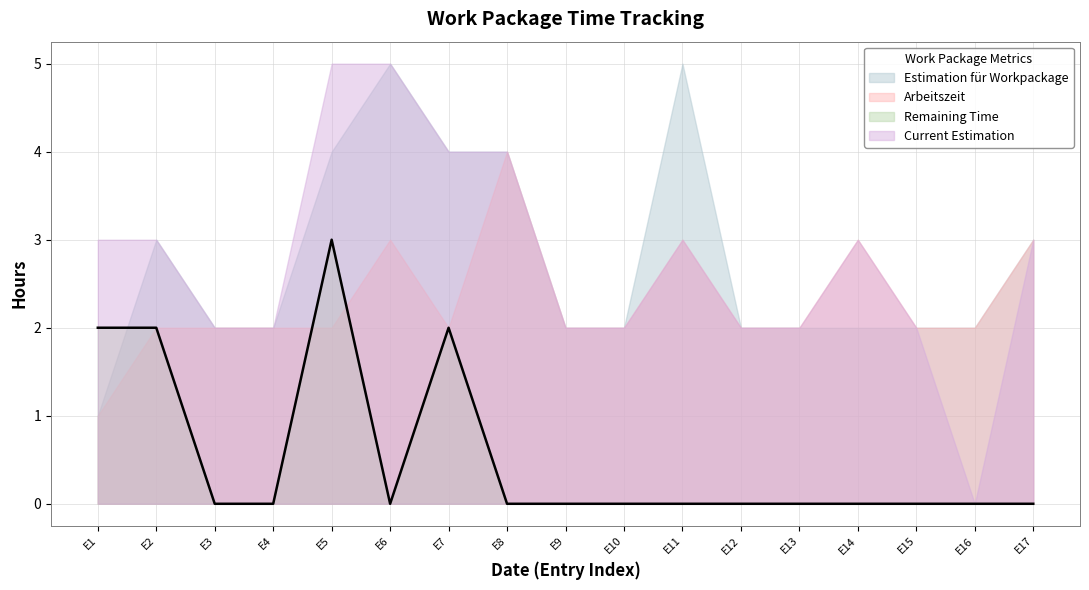

Is the value of Estimation für Workpackage at E10 greater than the value of Arbeitszeit at E11?

No